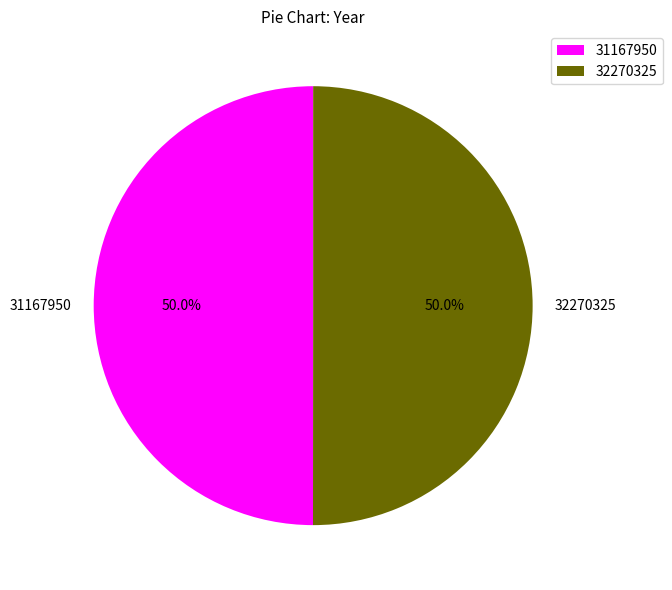

To the nearest percent, what is the combined percentage of 31167950 and 32270325?

100%